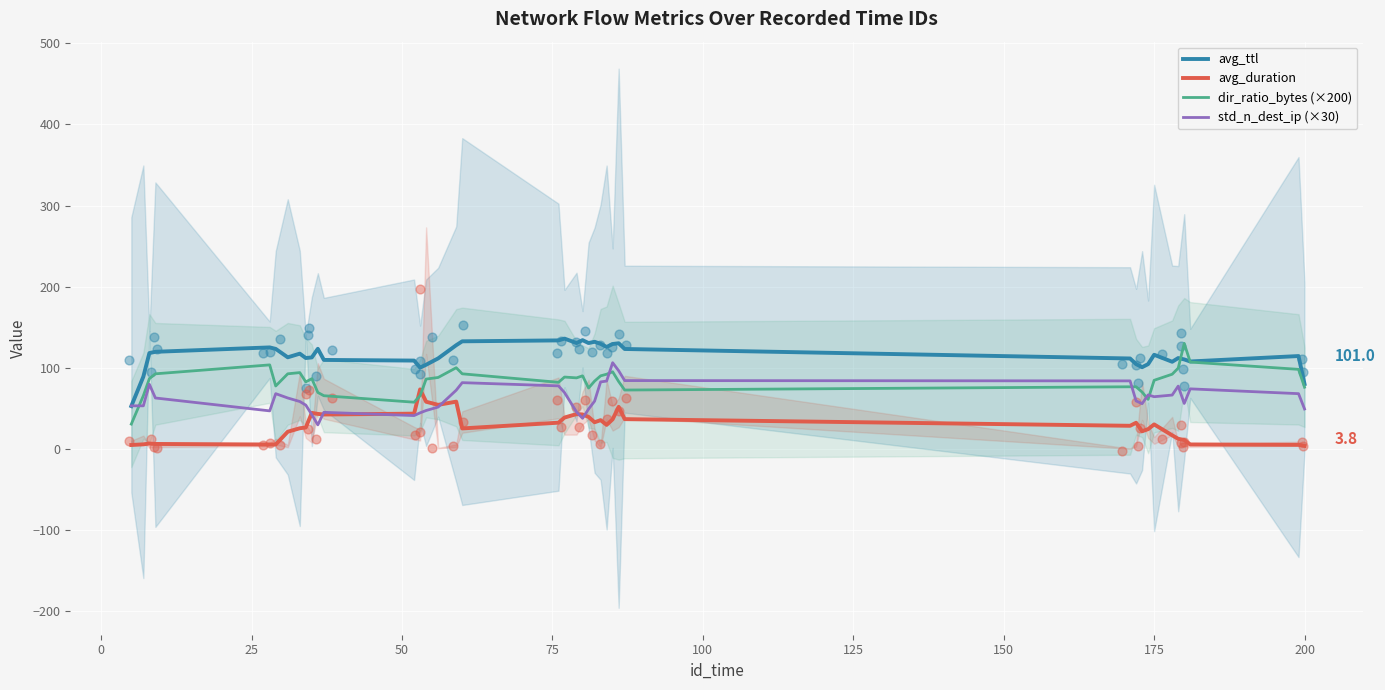

Which series has the largest total across all categories?

avg_ttl